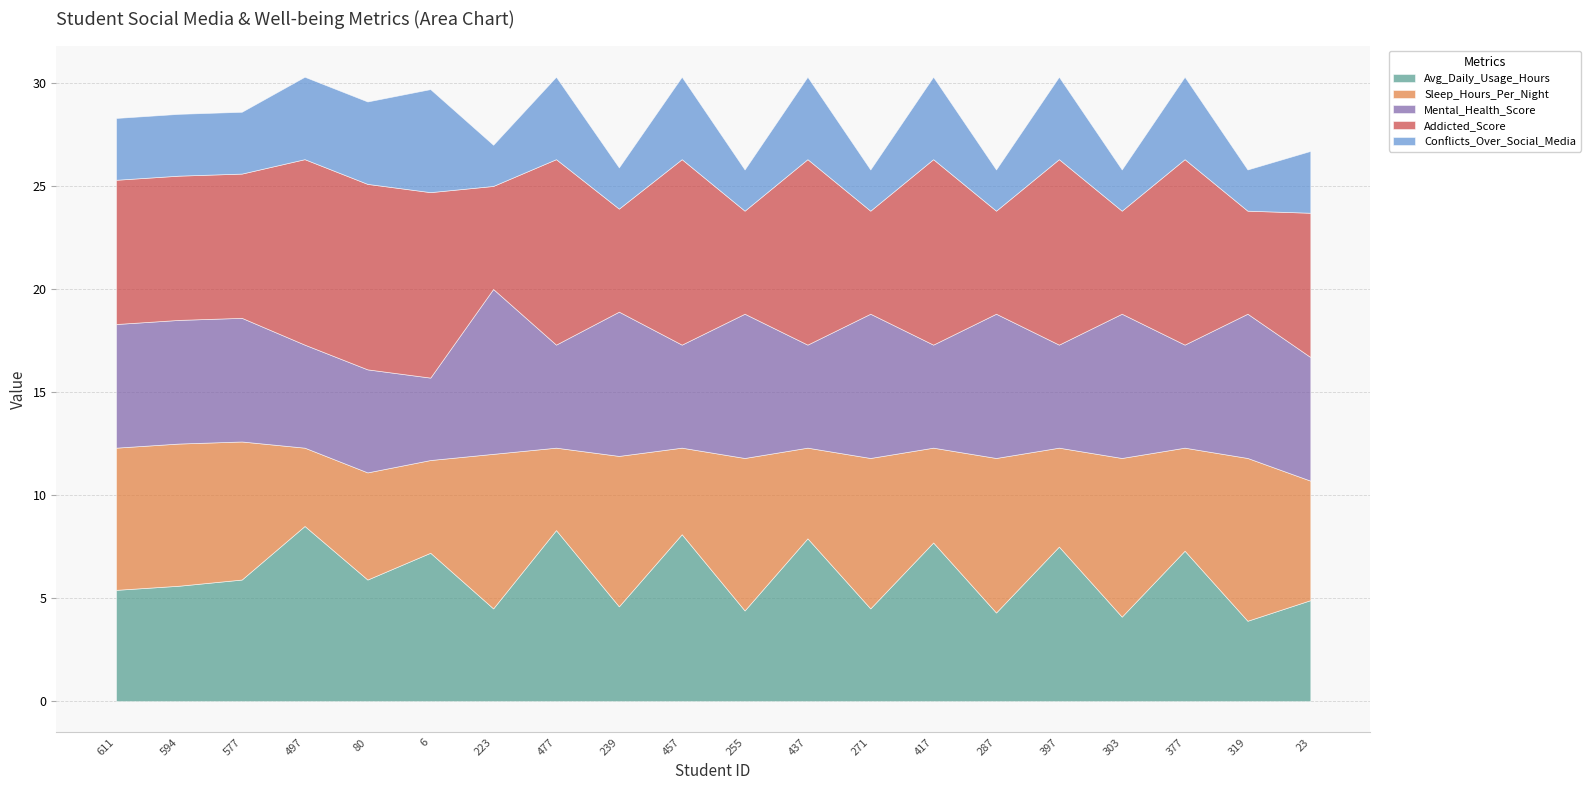

What is the label of the 9th point from the left?

239